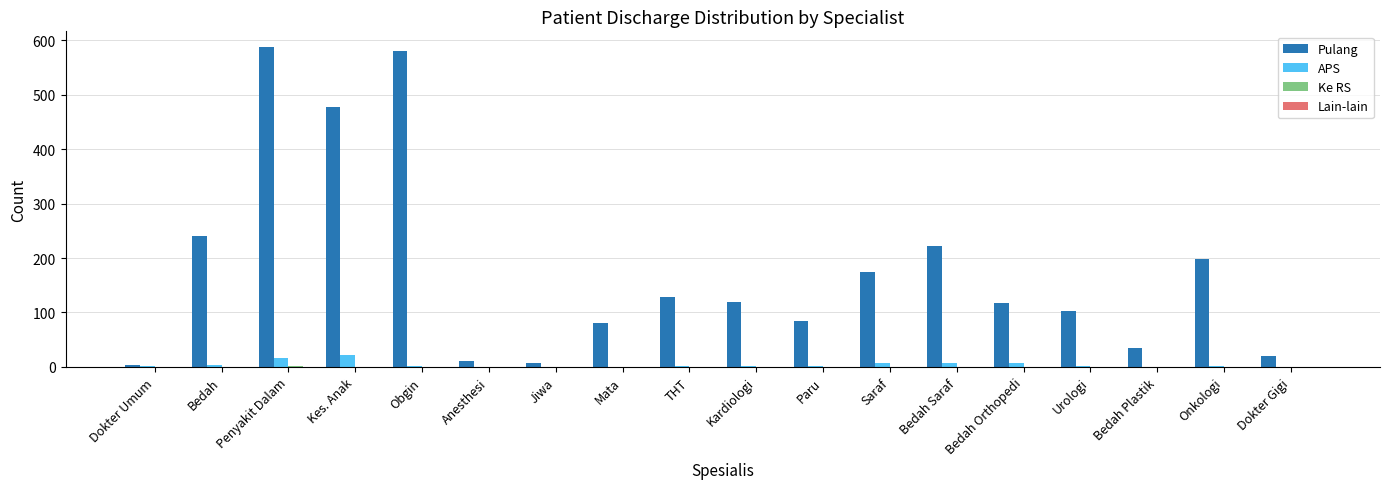

What is the spread (max minus min) of values at Mata?

80